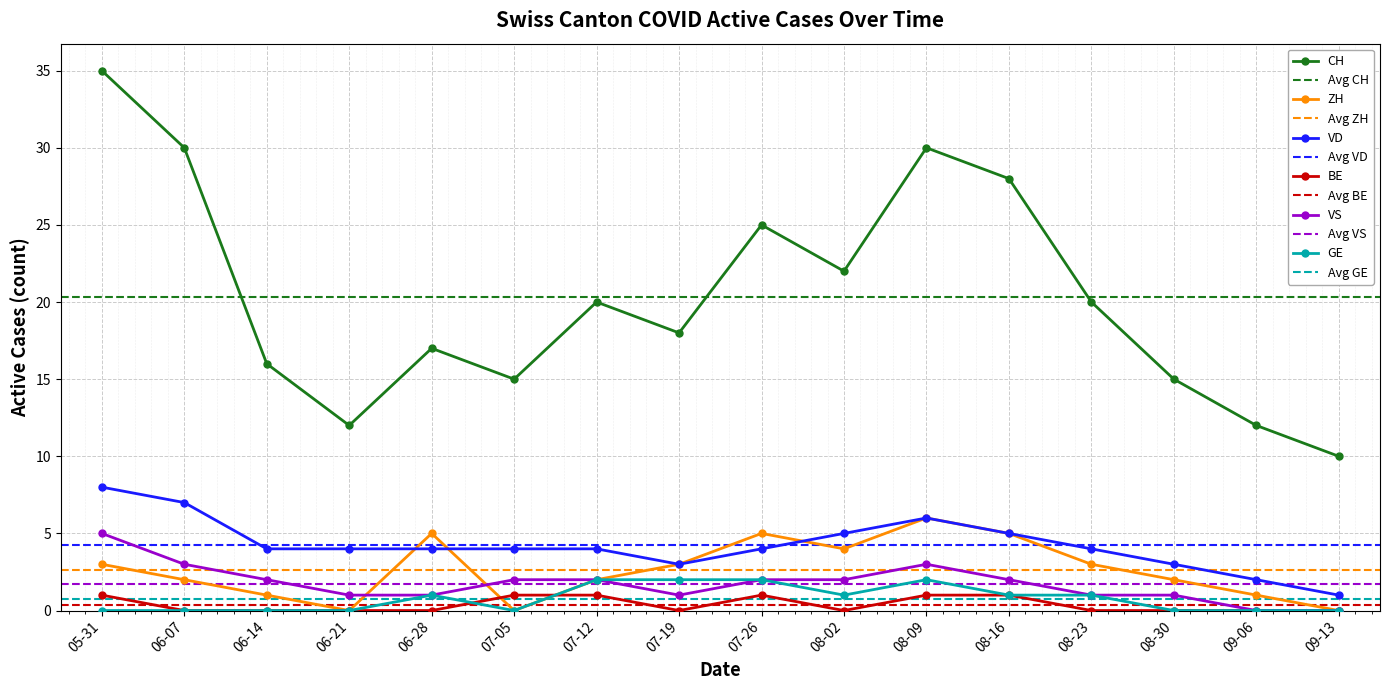

True or false: CH has a value of 48 at 08-09.

False